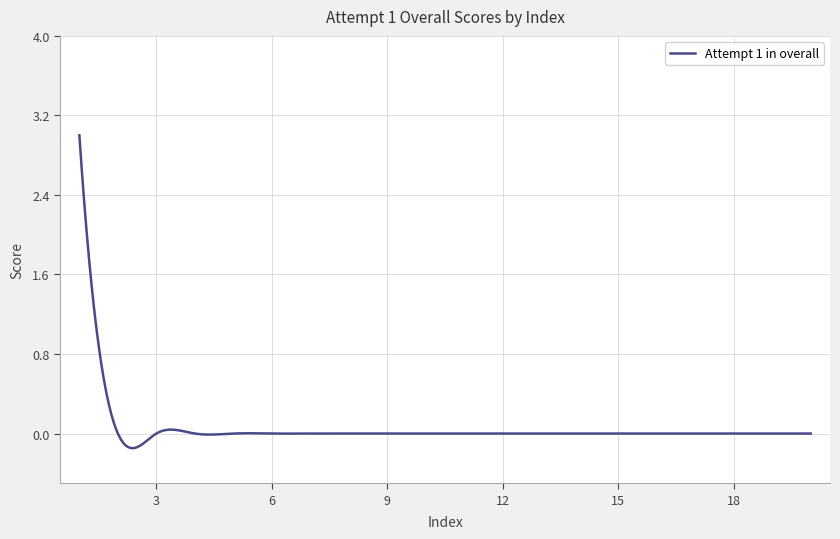

What is the greatest value displayed?

3.0